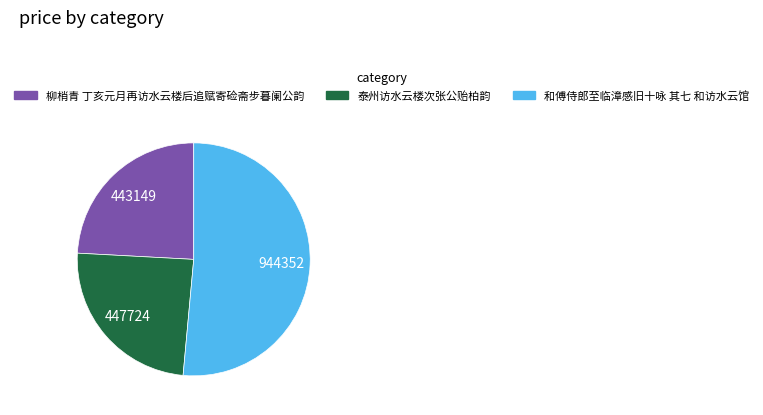

The 和傅侍郎至临漳感旧十咏 其七 和访水云馆 slice represents 51% of the pie. True or false?

True